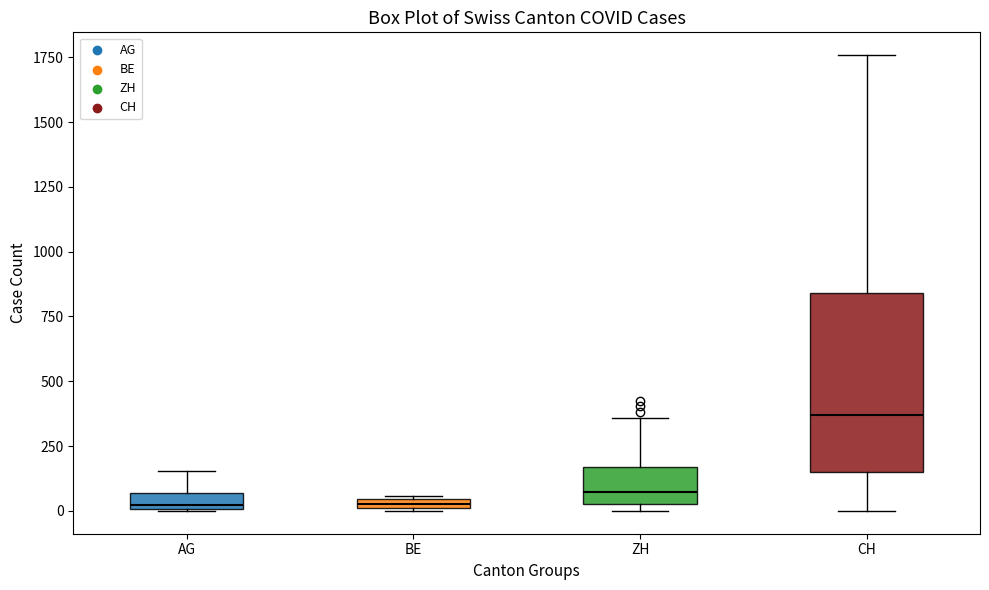

Which box is the tallest, from its lower edge to its upper edge?

CH